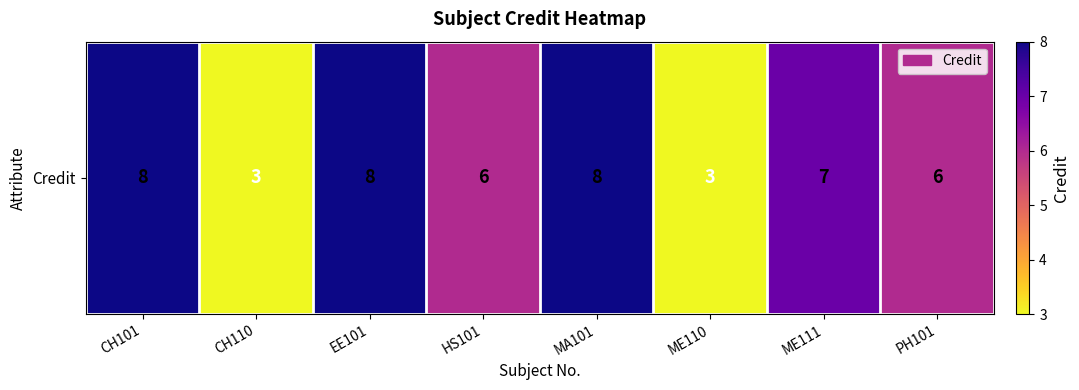

Reading left to right, transcribe all the data shown in this chart.

CH101=8	CH110=3	EE101=8	HS101=6	MA101=8	ME110=3	ME111=7	PH101=6